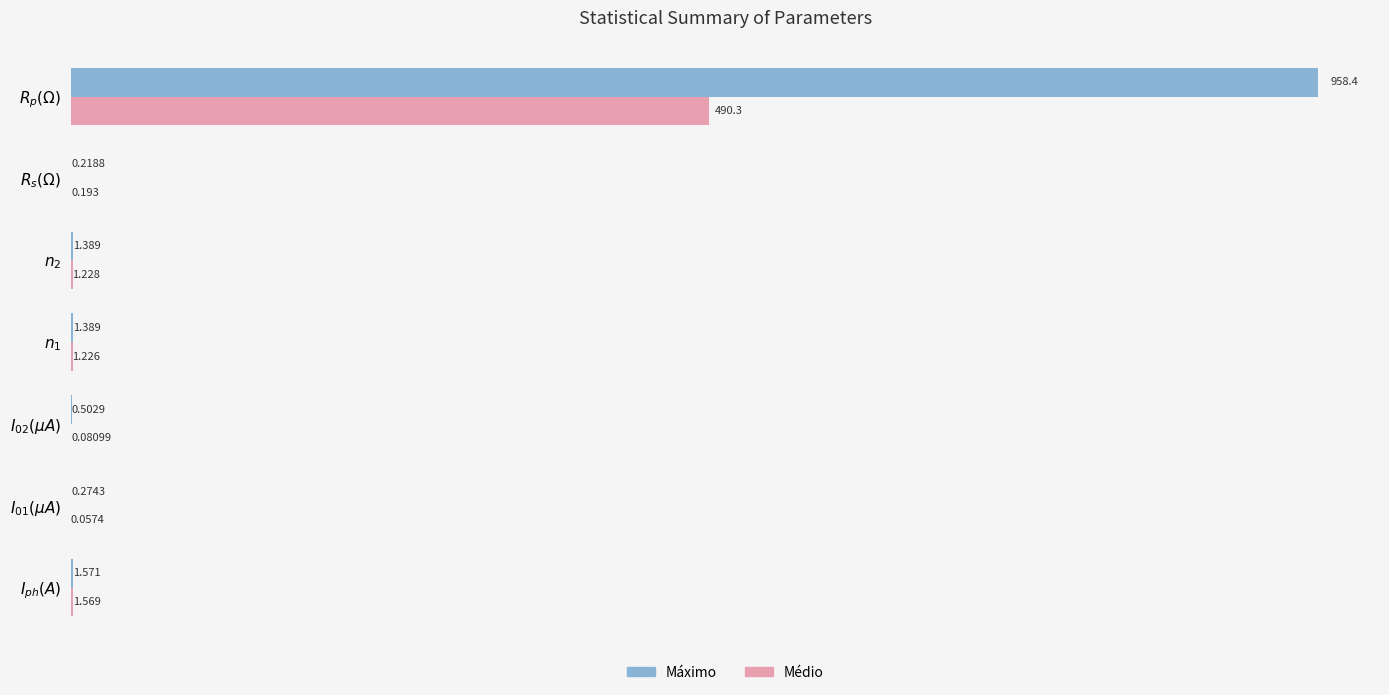

Which series has the largest total across all categories?

Máximo